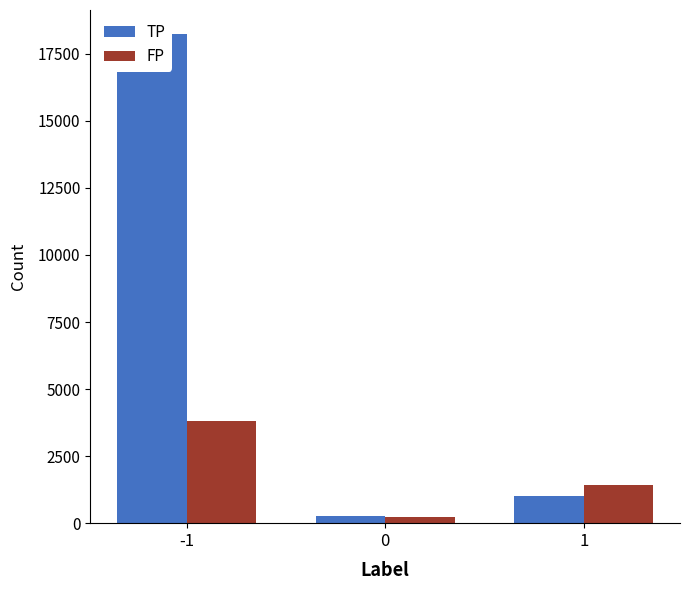

At which label does FP first exceed 1435?

-1